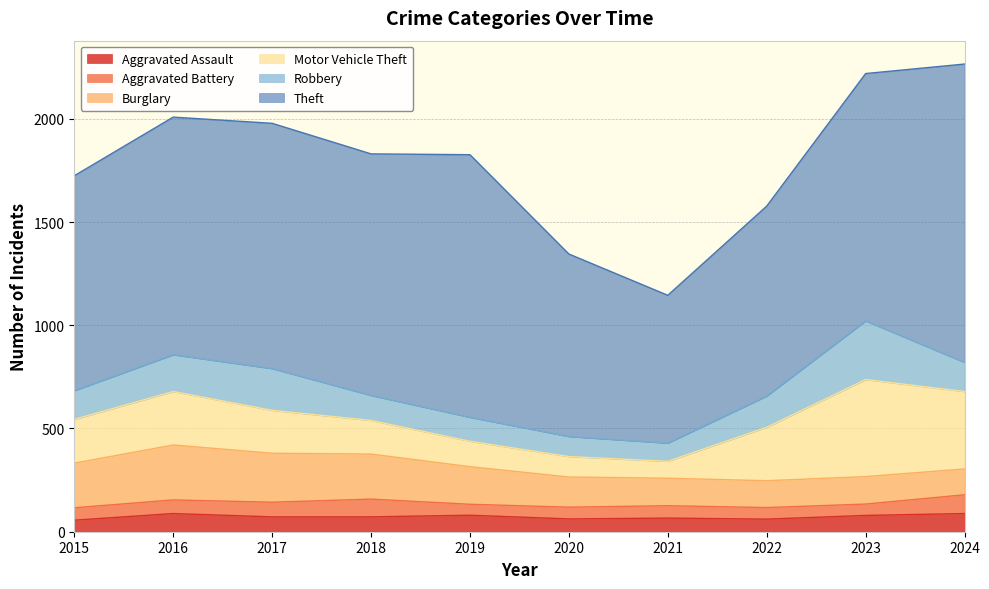

Is the value of Aggravated Assault at 2020 greater than the value of Motor Vehicle Theft at 2019?

No